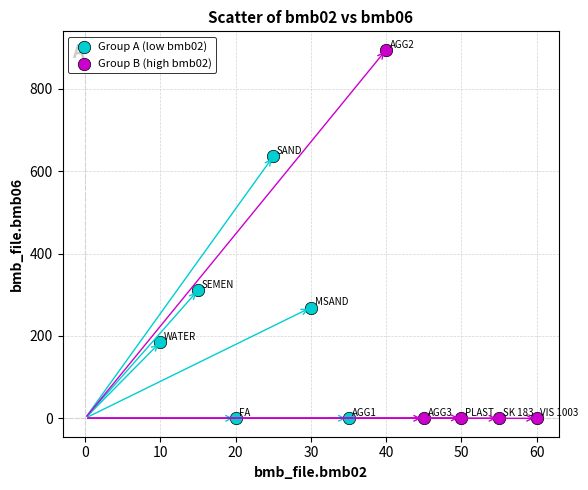

Which series contains the highest Y value?

Group B (high bmb02)